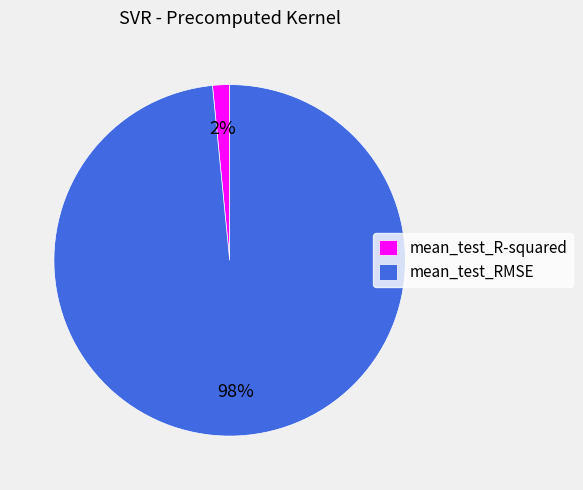

Is the sum of mean_test_R-squared and mean_test_RMSE greater than half?

Yes